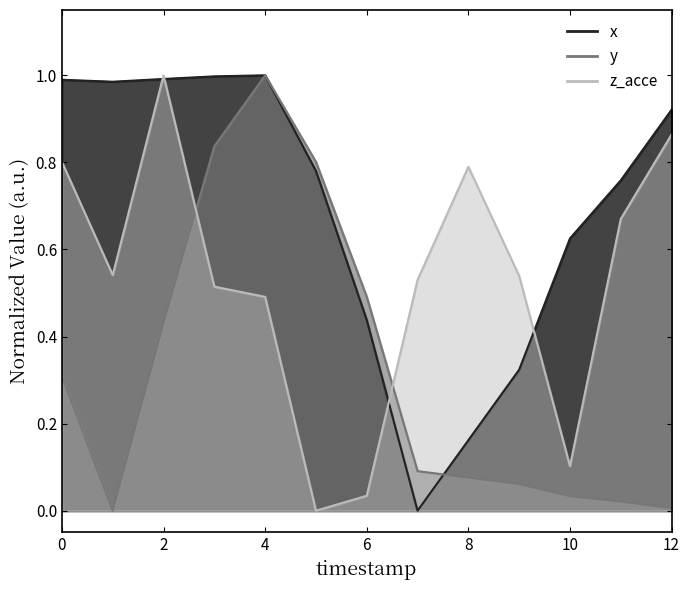

How many times do y and x cross each other?

1